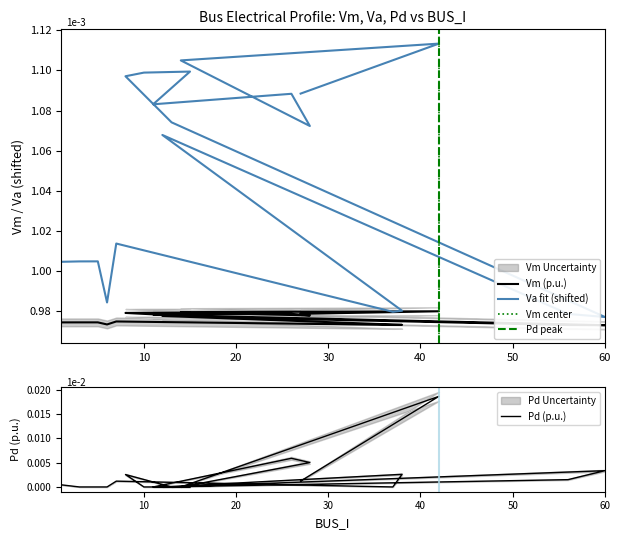

The Pd series shows 0.0 at 3. True or false?

True